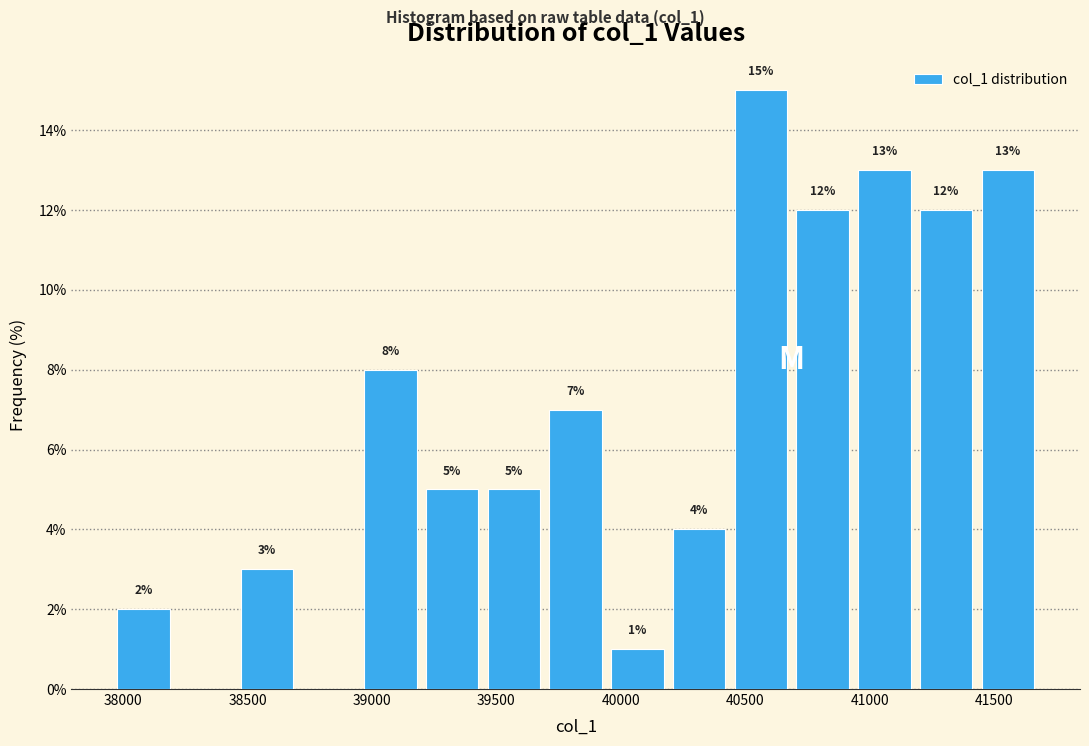

Which range on the x-axis has the tallest bar?

40450 to 40700